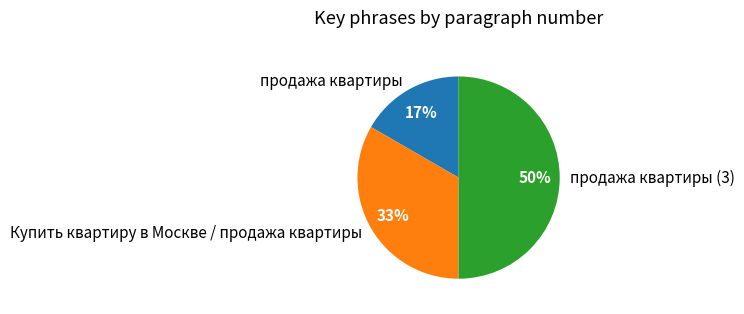

Is the sum of продажа квартиры (3) and Купить квартиру в Москве / продажа квартиры greater than half?

Yes